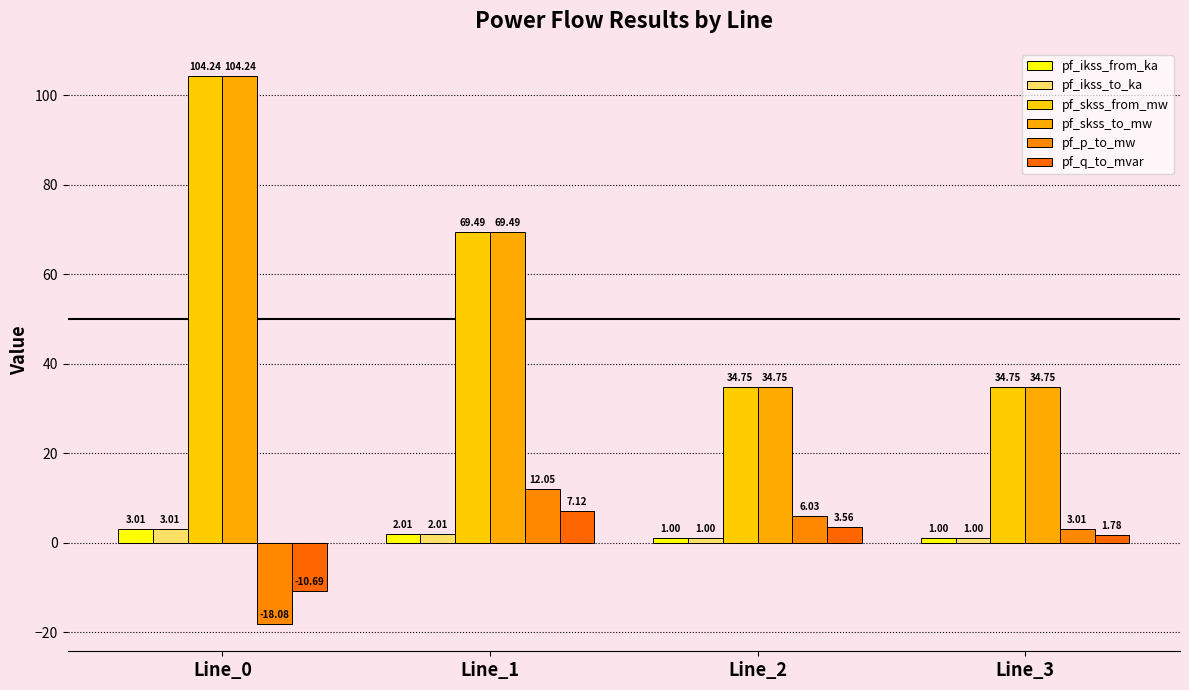

What is the spread (max minus min) of values at Line_0?

122.3